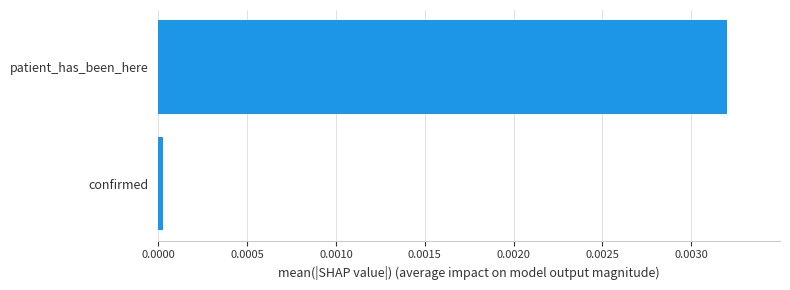

Is it true that the value at patient_has_been_here is 0.0?

True